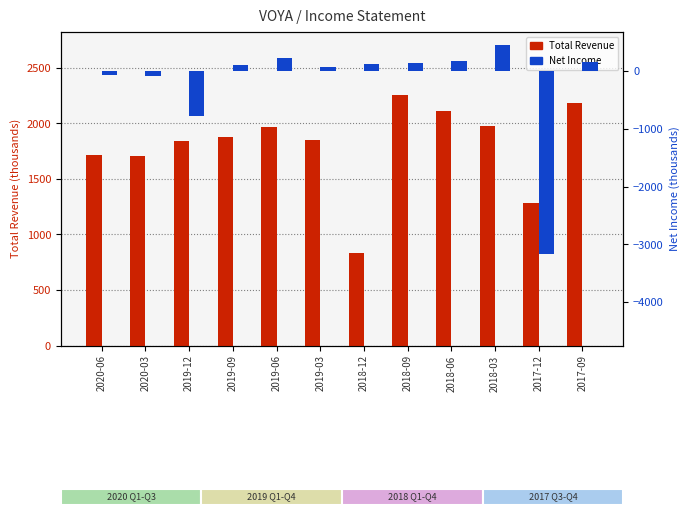

What value does the Net Income series have at 2018-09?

142.0